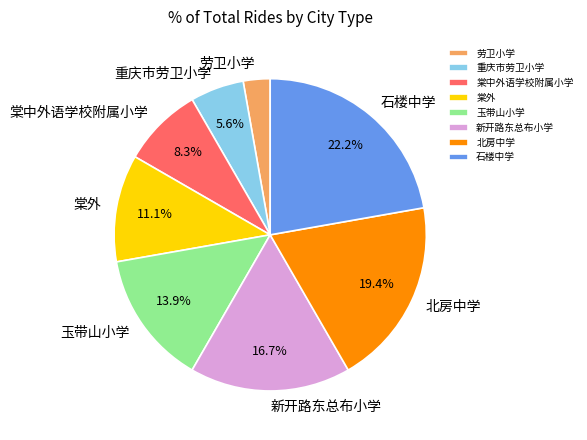

Approximately how many times larger is the value at 棠外 compared to 重庆市劳卫小学?

2.0